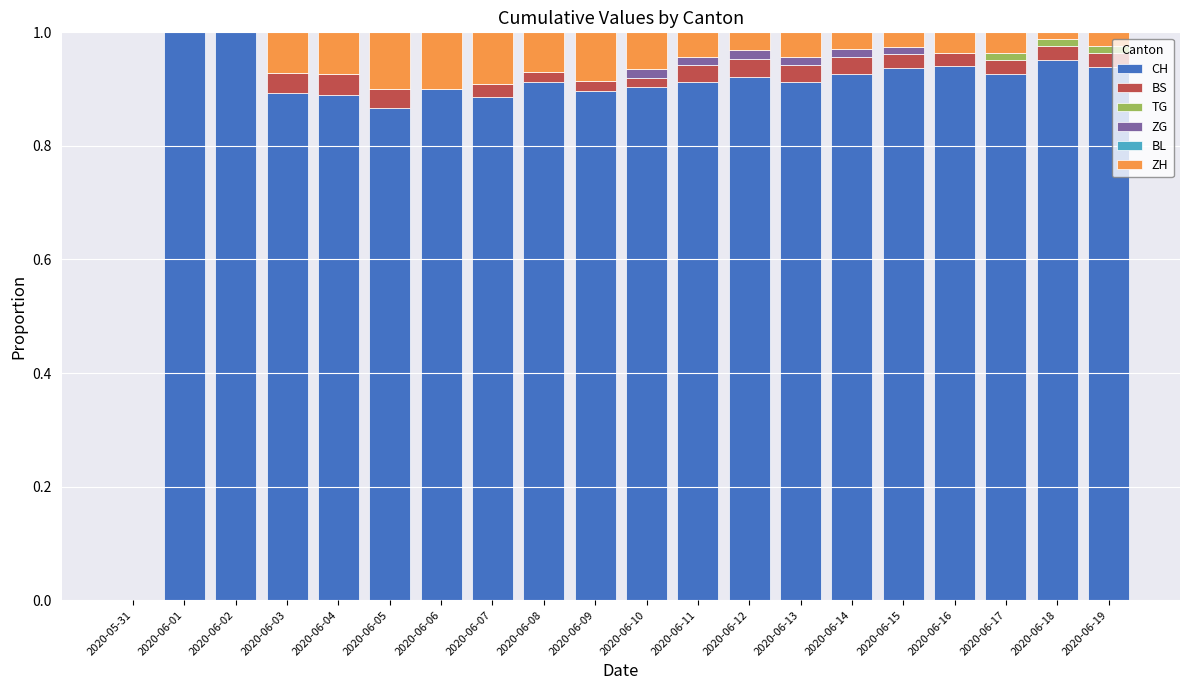

The CH series shows 1.0 at 2020-06-01. True or false?

True